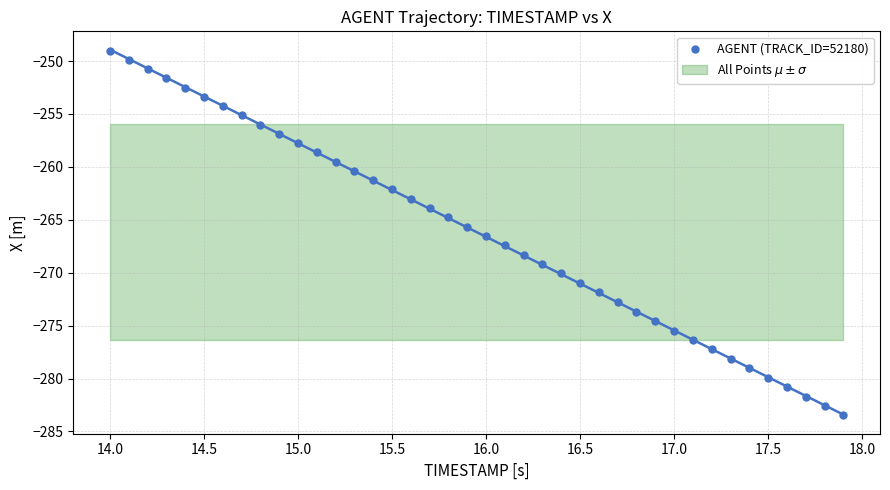

What is the range of X values (max minus min)?

3.9